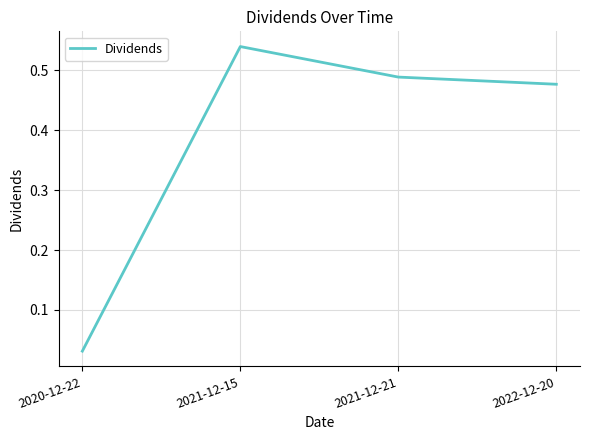

What is the average value?

0.4